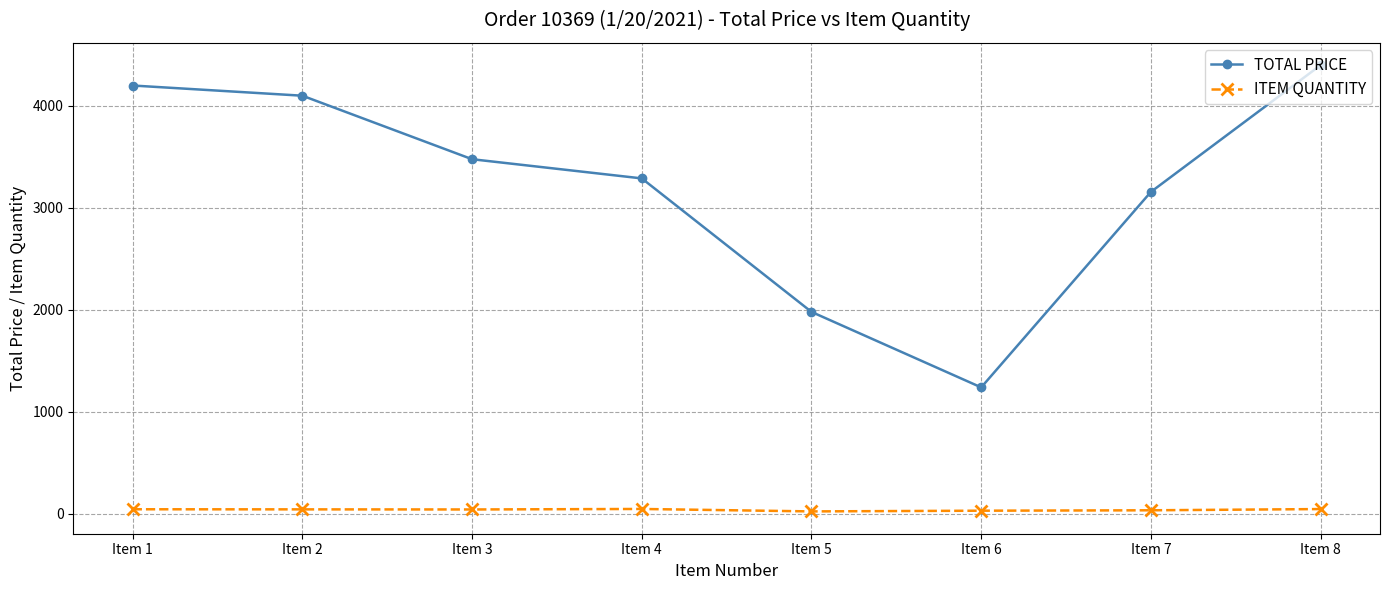

Rank the series by their average value, from lowest to highest.

ITEM QUANTITY, TOTAL PRICE